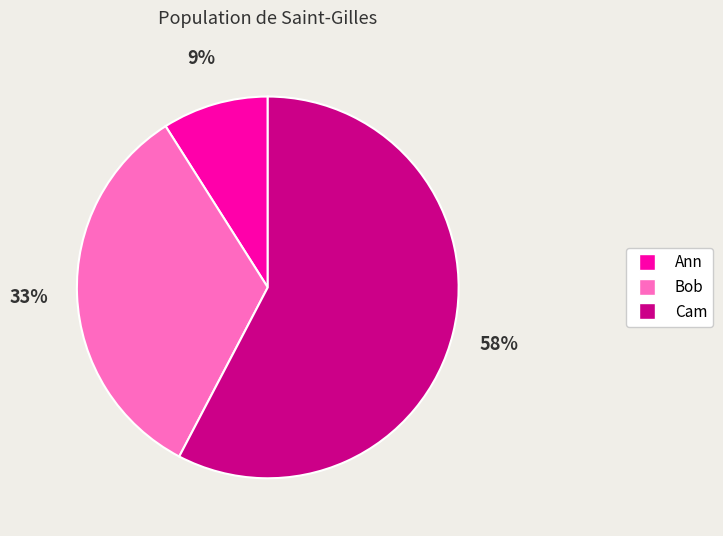

Which category accounts for the majority?

Cam